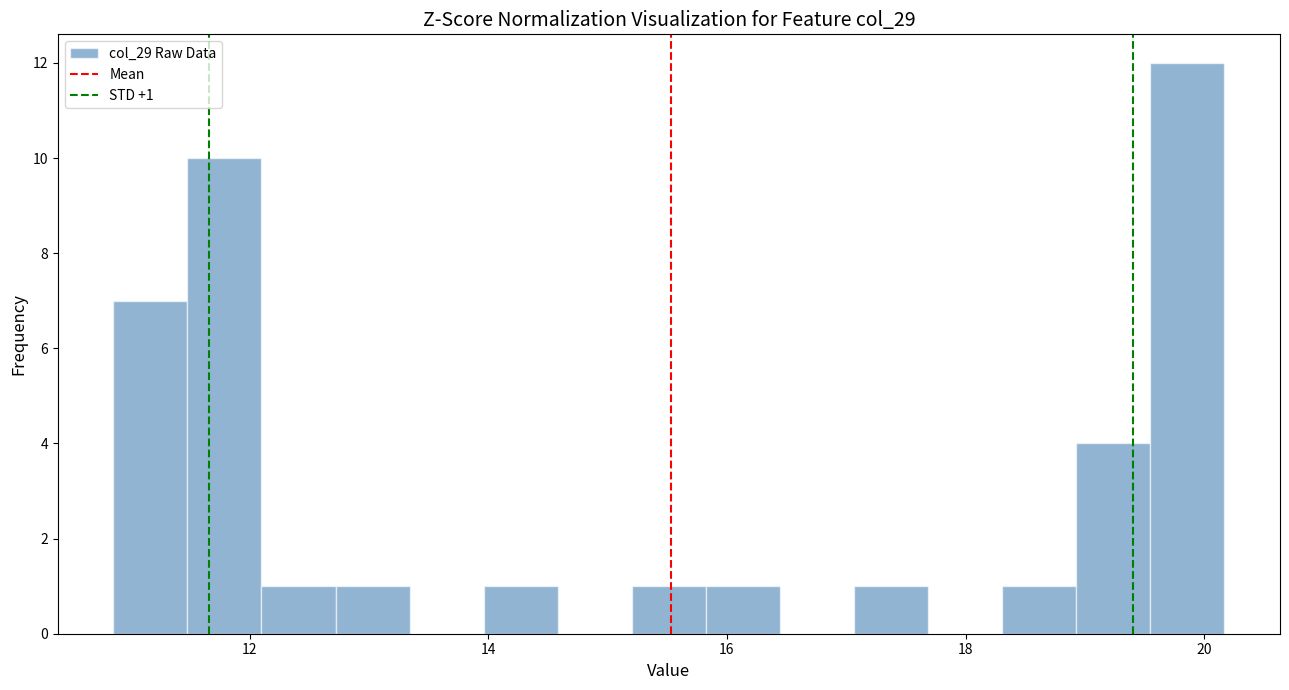

Read against the x-axis, roughly where is the centre of the tallest bar?

19.8